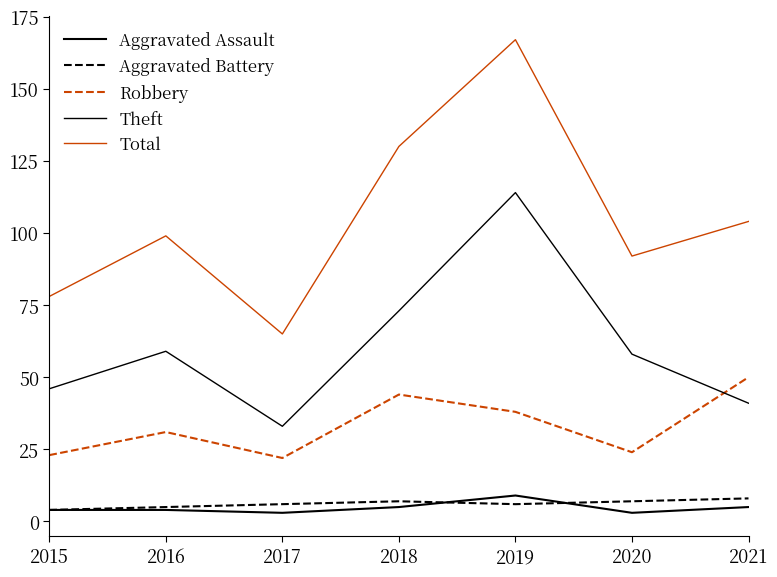

The value of Theft at 2021 is 56. True or false?

False